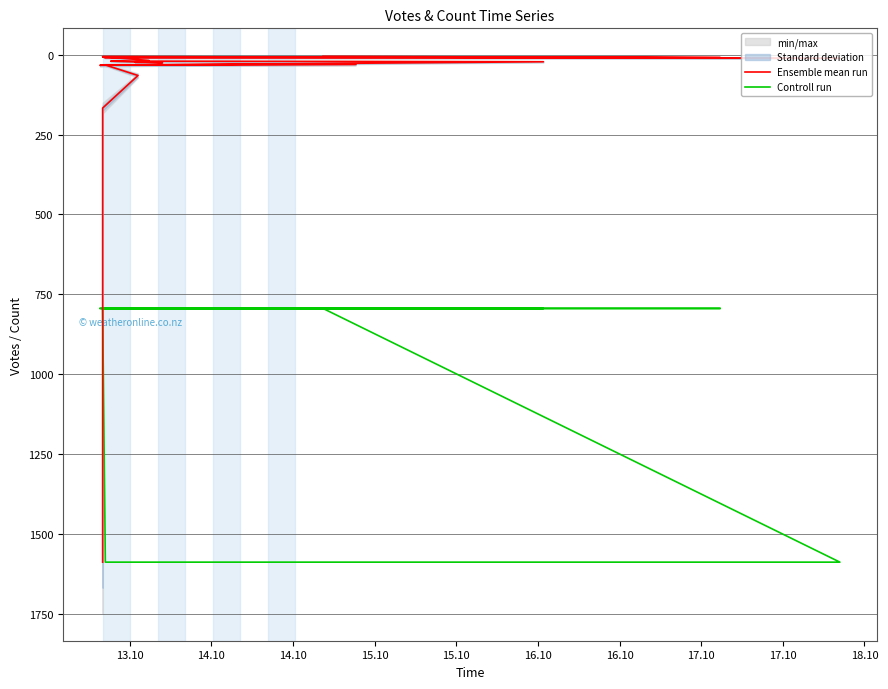

Is this an area chart (filled region under the line)?

No